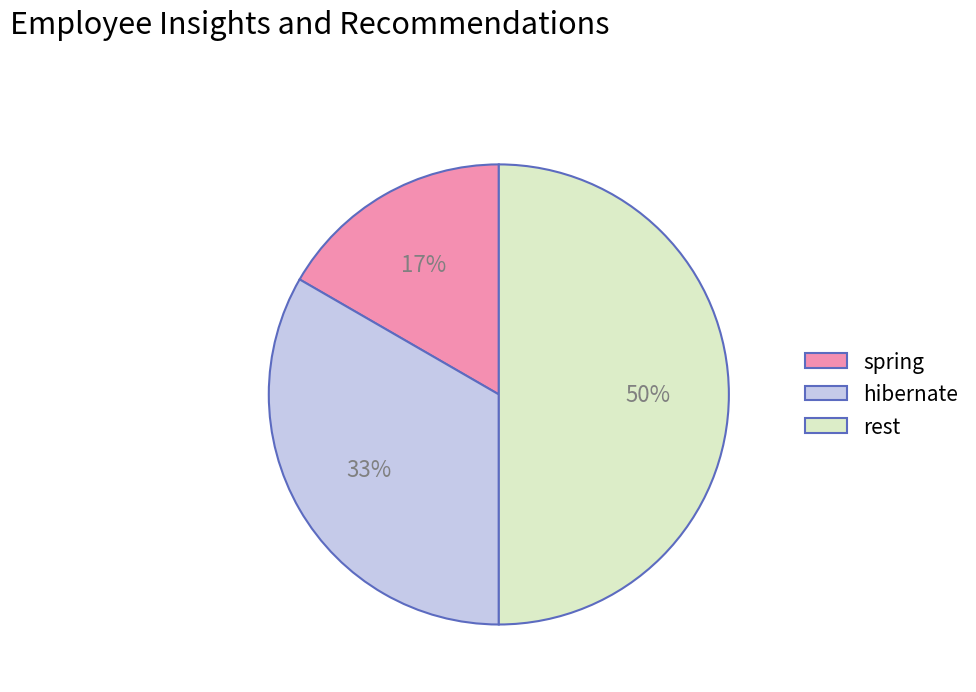

Count the number of slices in the pie.

3